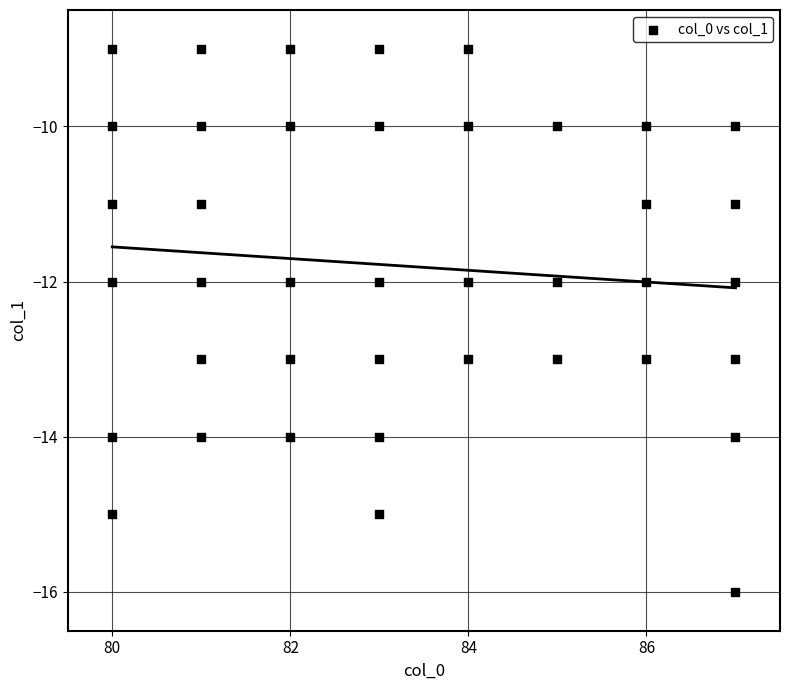

What is the range of X values (max minus min)?

7